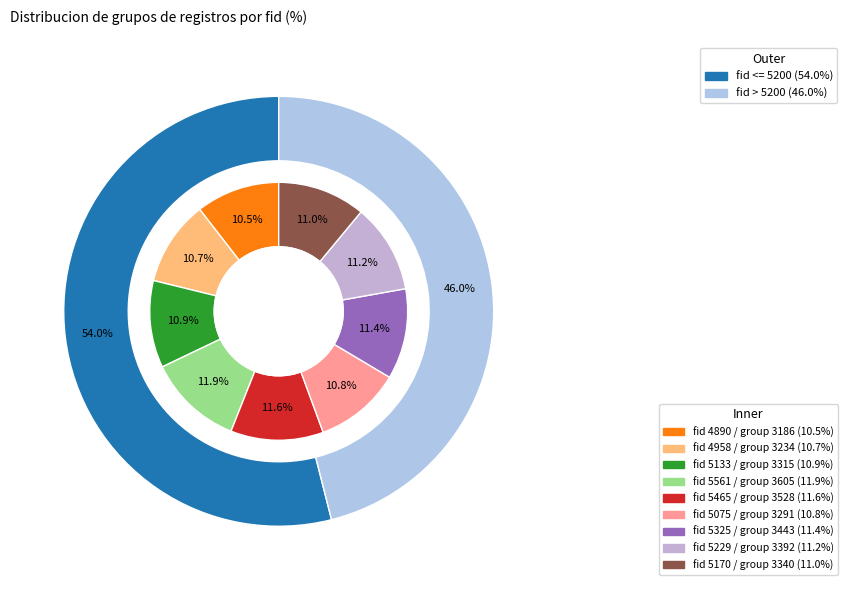

True or false: 3291 accounts for 1% of the total.

False